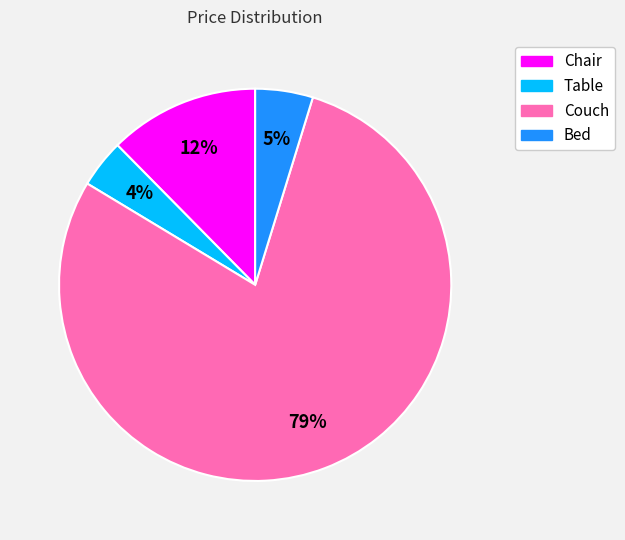

How many slices are in this pie chart?

4